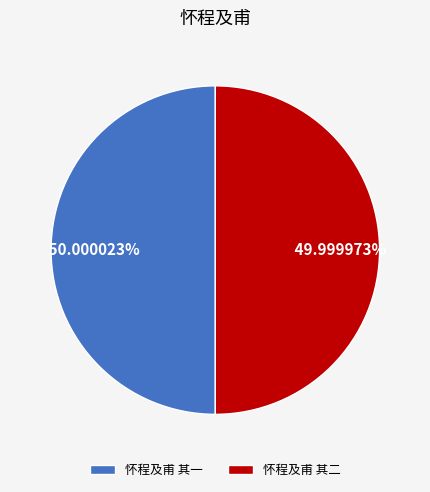

Combined, do 怀程及甫 其二 and 怀程及甫 其一 account for over 50%?

Yes